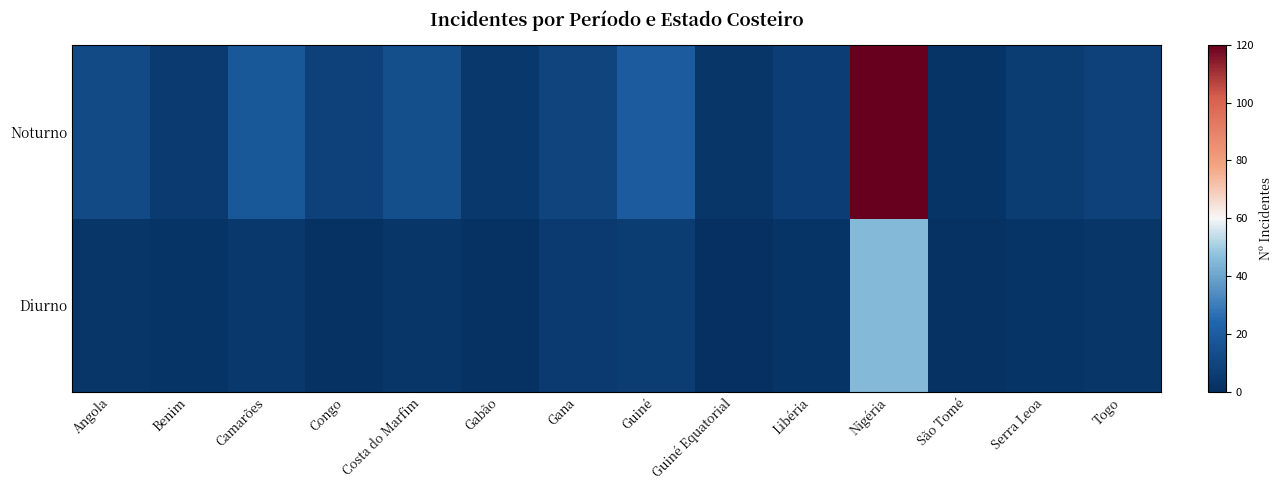

Which series has the largest range (max minus min)?

Noturno